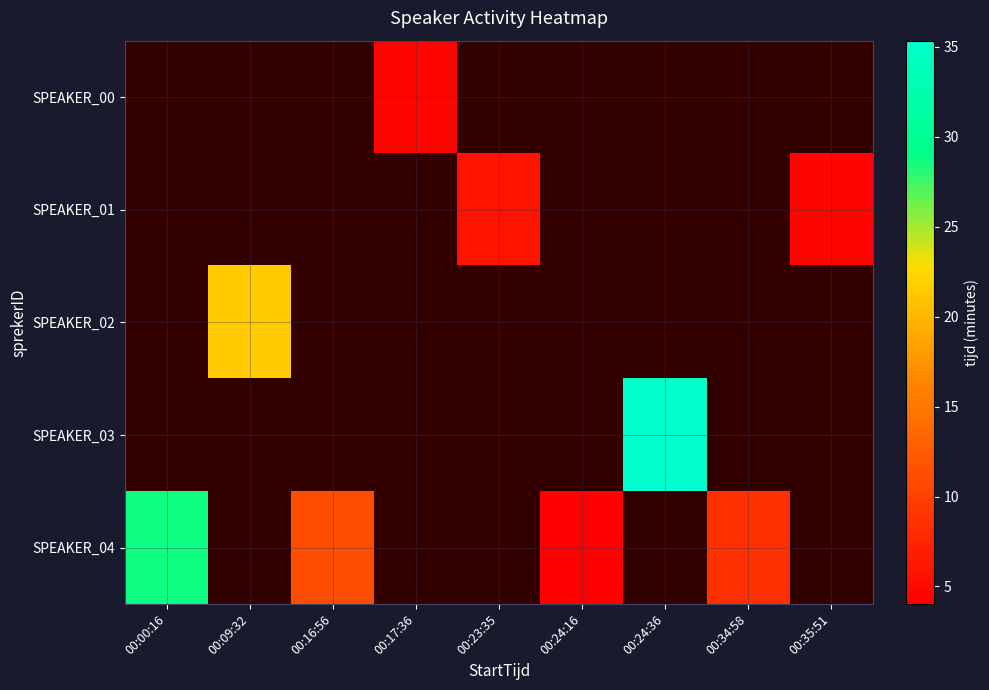

At 00:24:16, list the series in order from smallest to largest.

SPEAKER_00, SPEAKER_01, SPEAKER_02, SPEAKER_03, SPEAKER_04